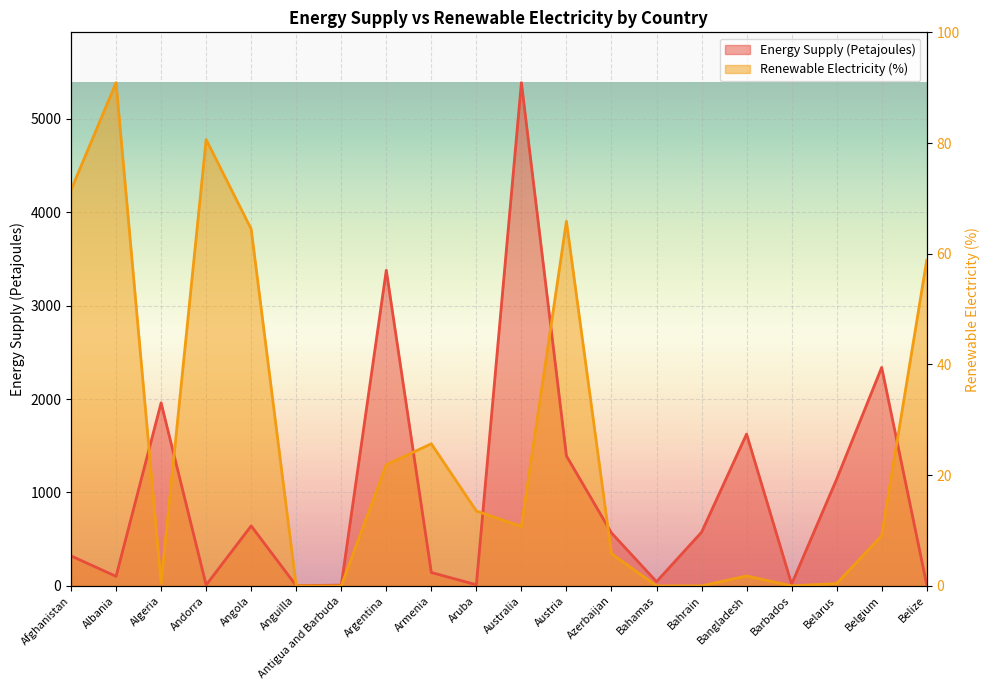

Which series ends up on top after the final intersection of Energy Supply (Petajoules) and Renewable Electricity (%)?

Renewable Electricity (%)